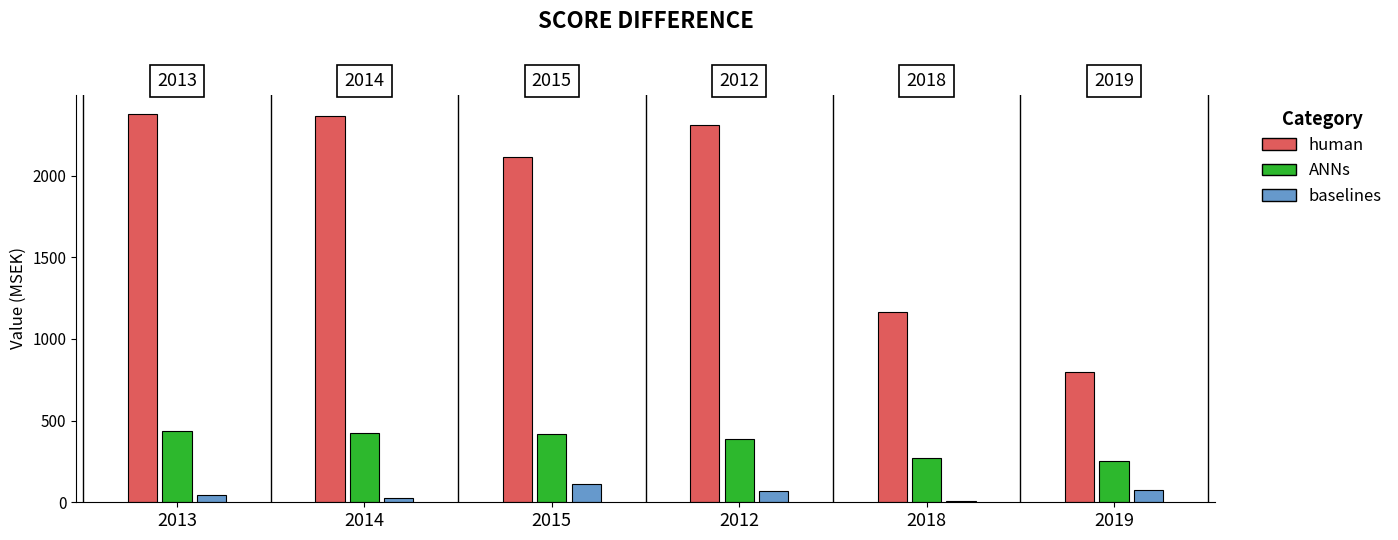

The value of Nettoomsättning at 2014 is 647.6. True or false?

False